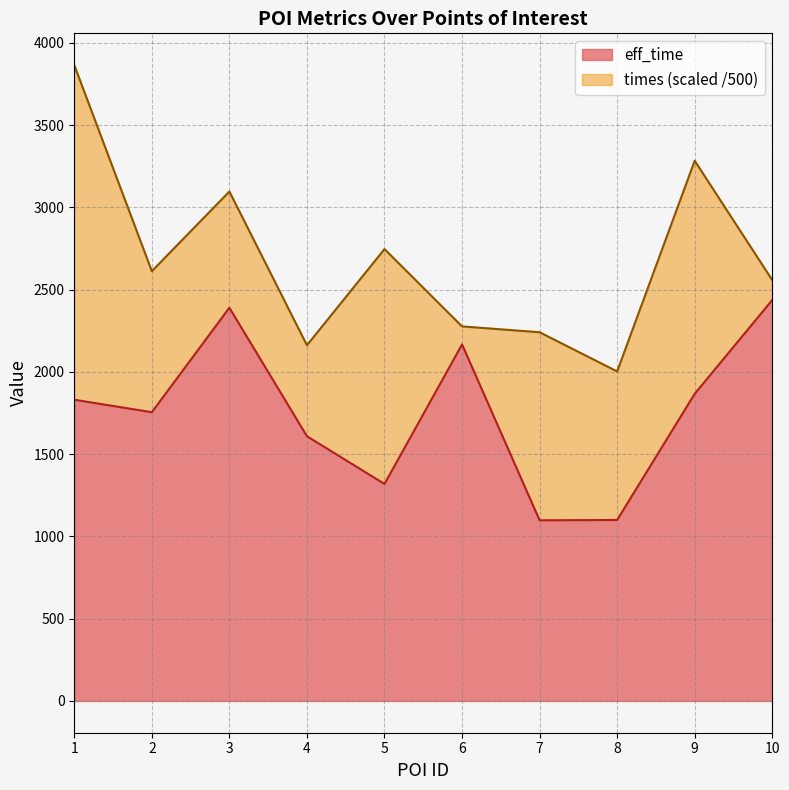

Approximately how many times larger is the value at 1 compared to 9?

1.0